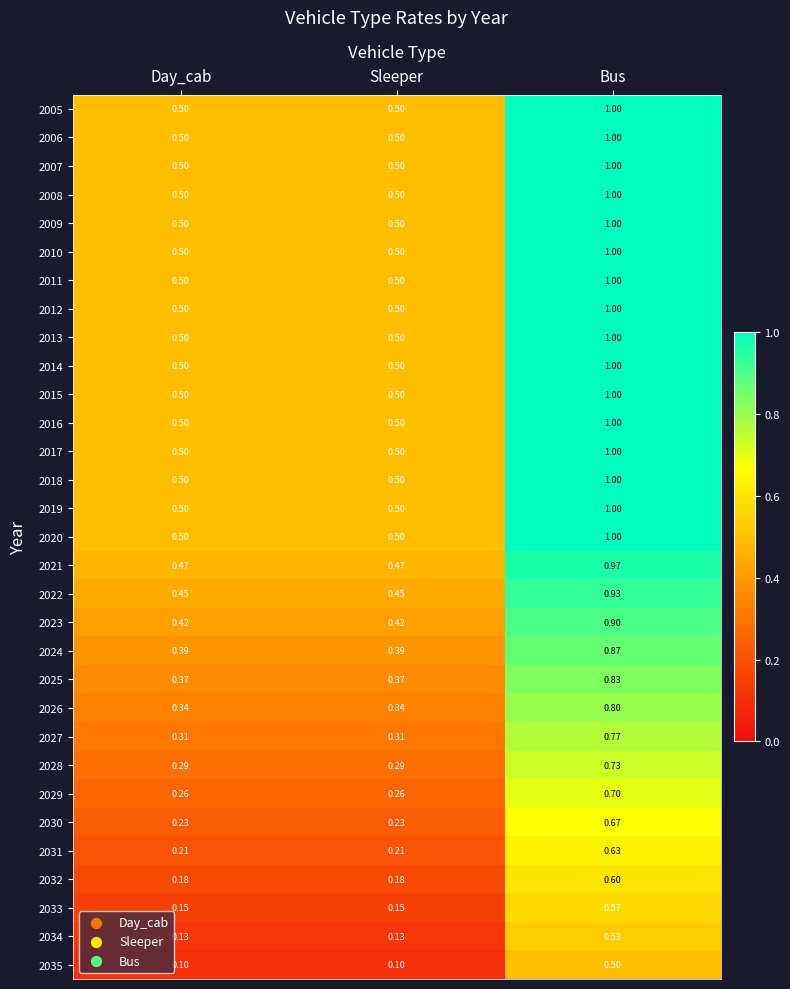

At which category is the sum across all series the highest?

Bus